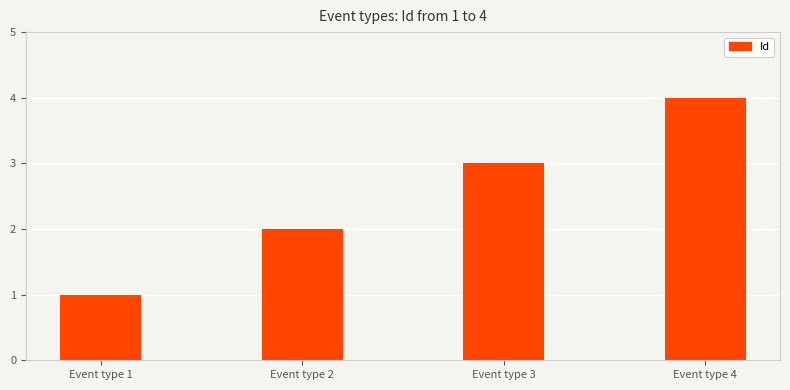

Does the chart contain any negative values?

No